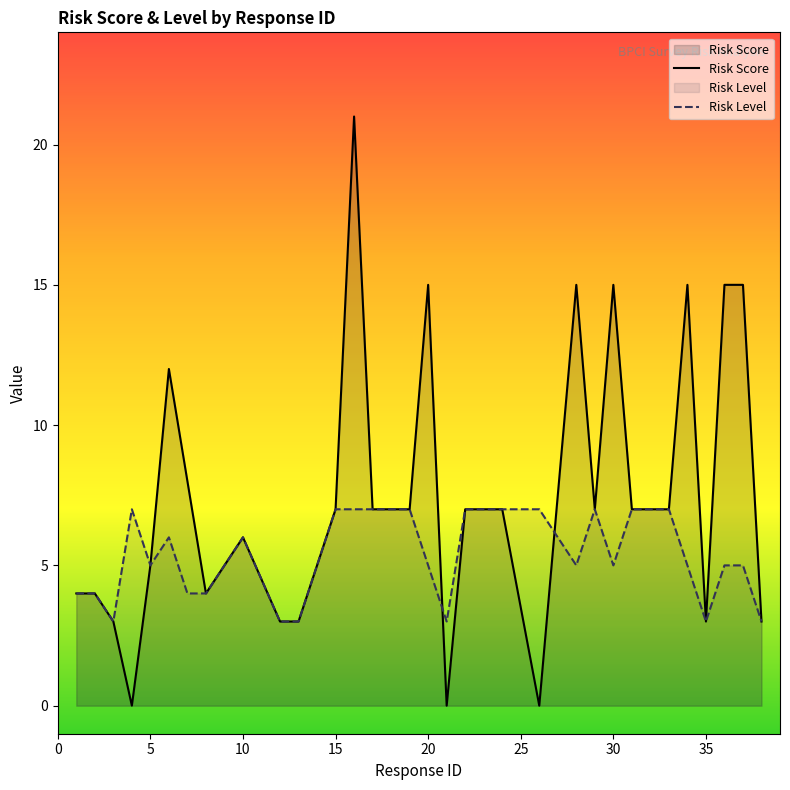

What is the maximum value for Risk Score?

21